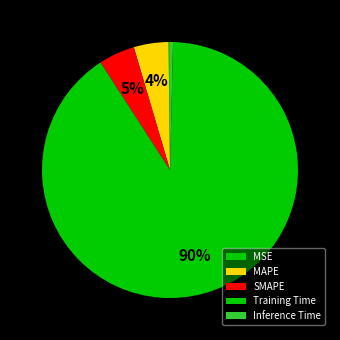

What percentage is NOT represented by MAPE?

95.6%